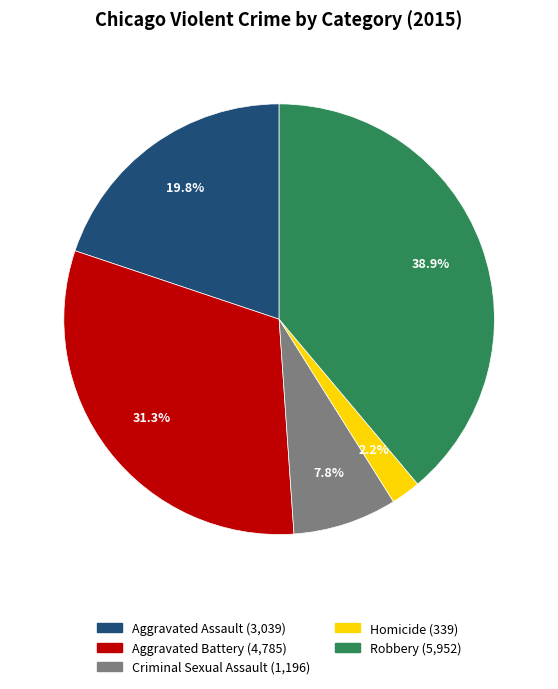

What is the largest slice in the pie chart?

Robbery